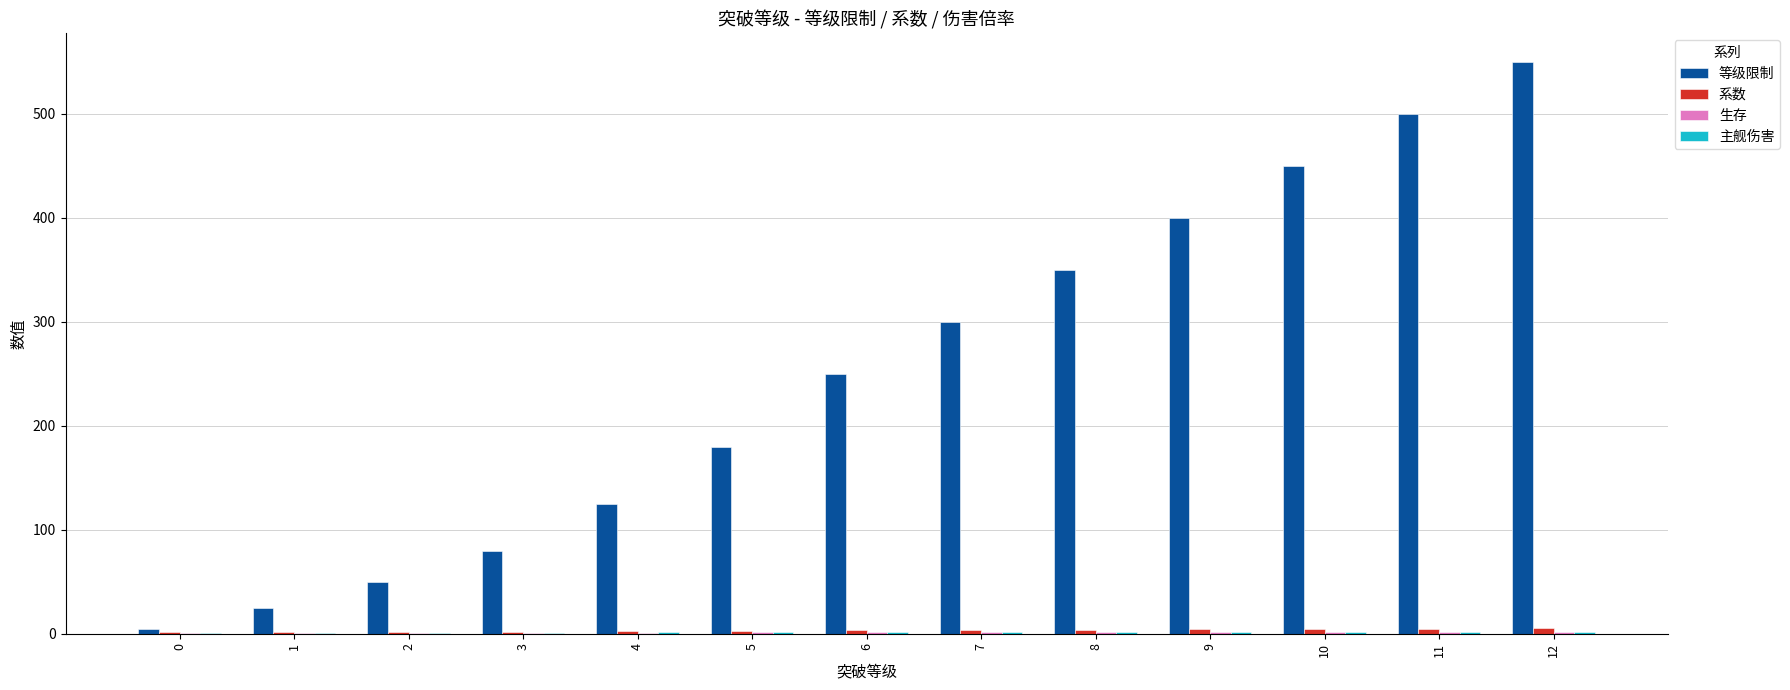

Which series changed the most between 3 and 7?

等级限制